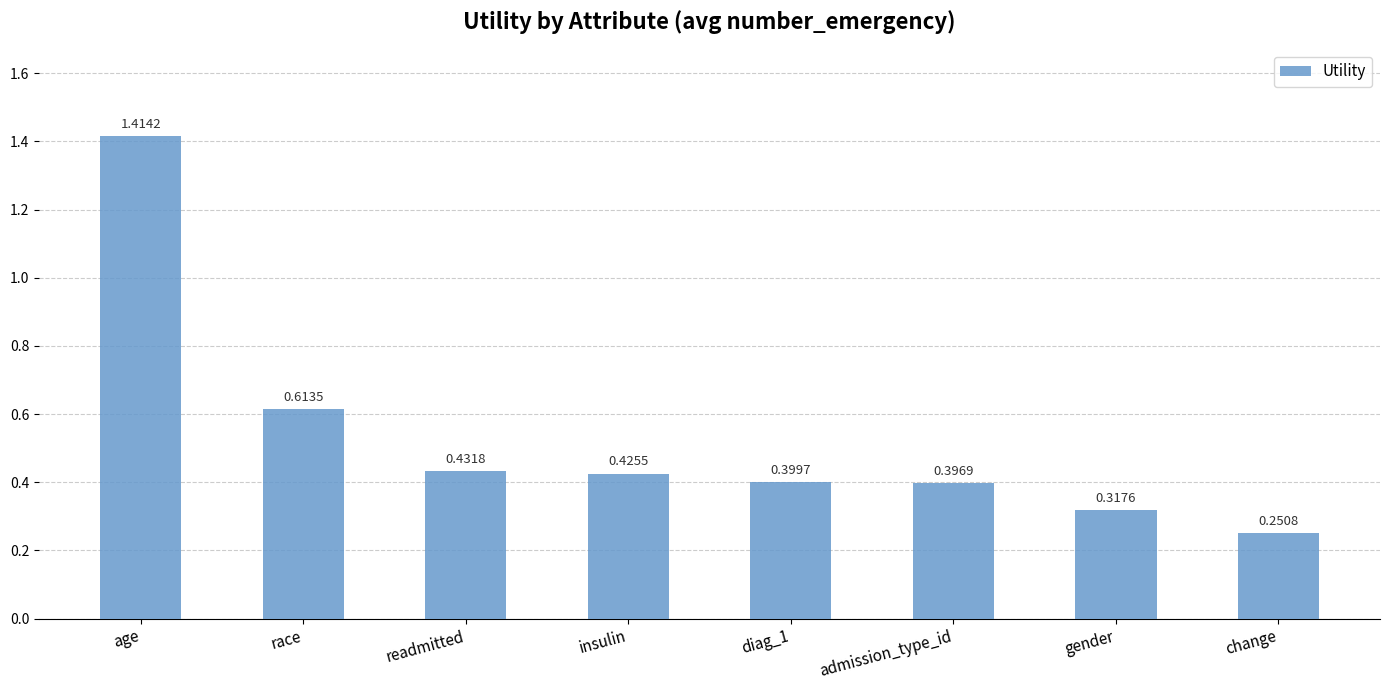

At which category does the chart reach its peak across all series?

age